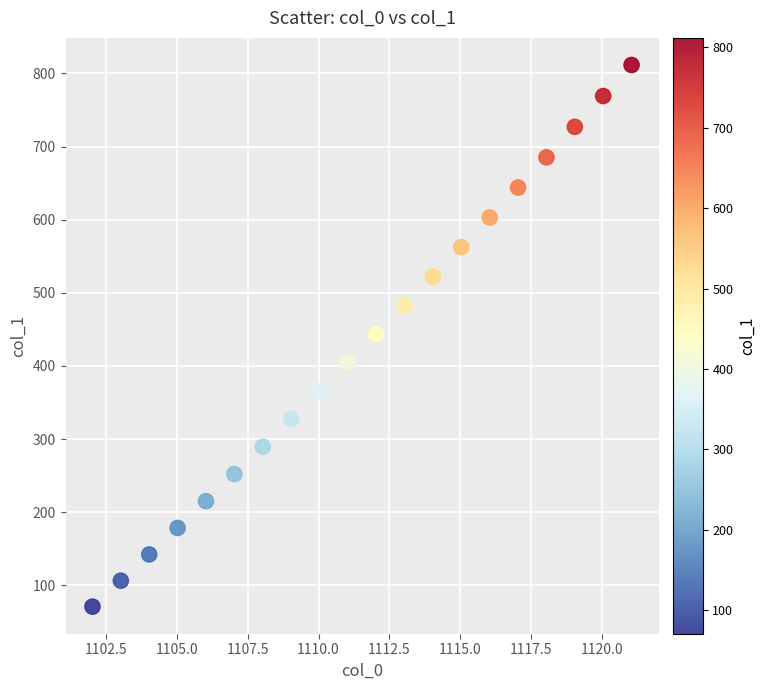

What is the range of Y values (max minus min)?

740.6